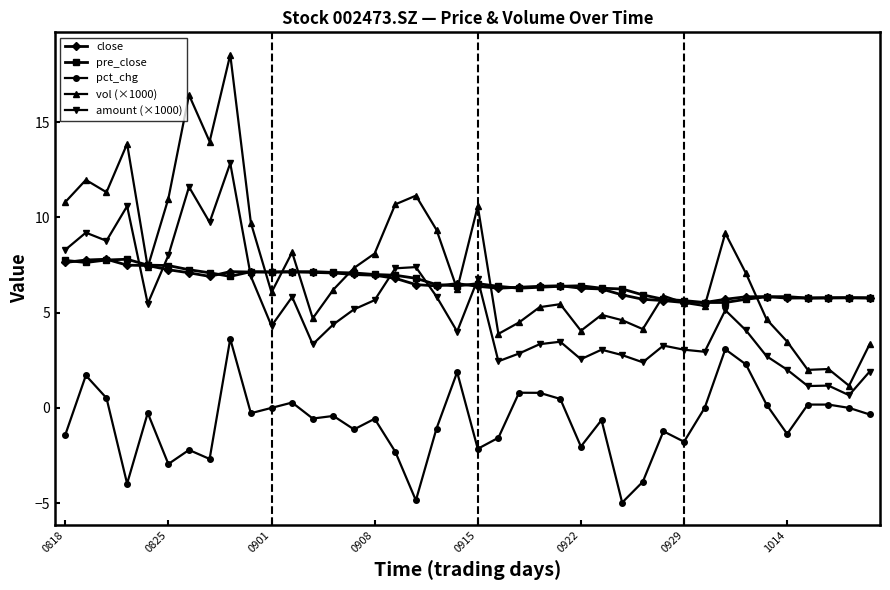

What is the smallest value displayed?

-5.0